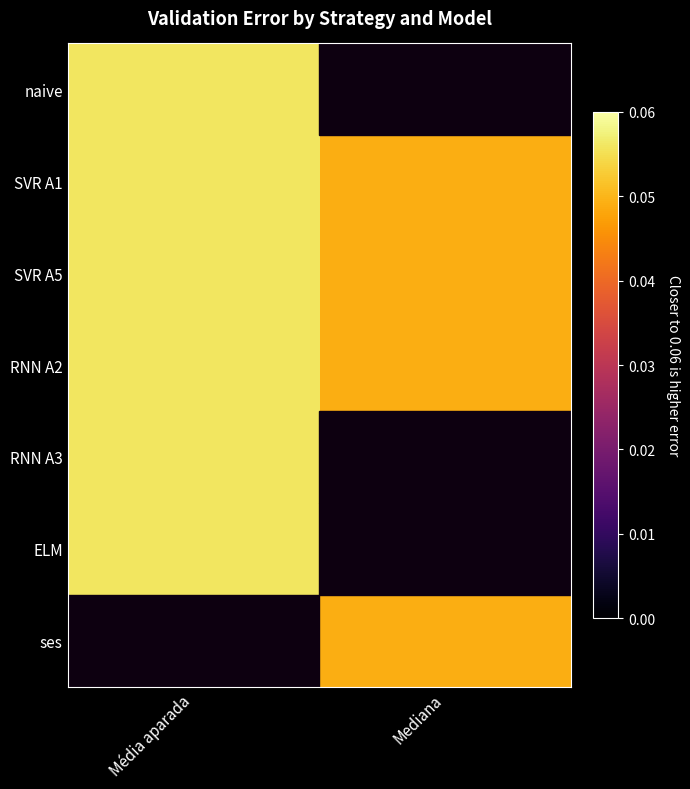

What is the difference between the highest and lowest values at Média aparada?

0.1